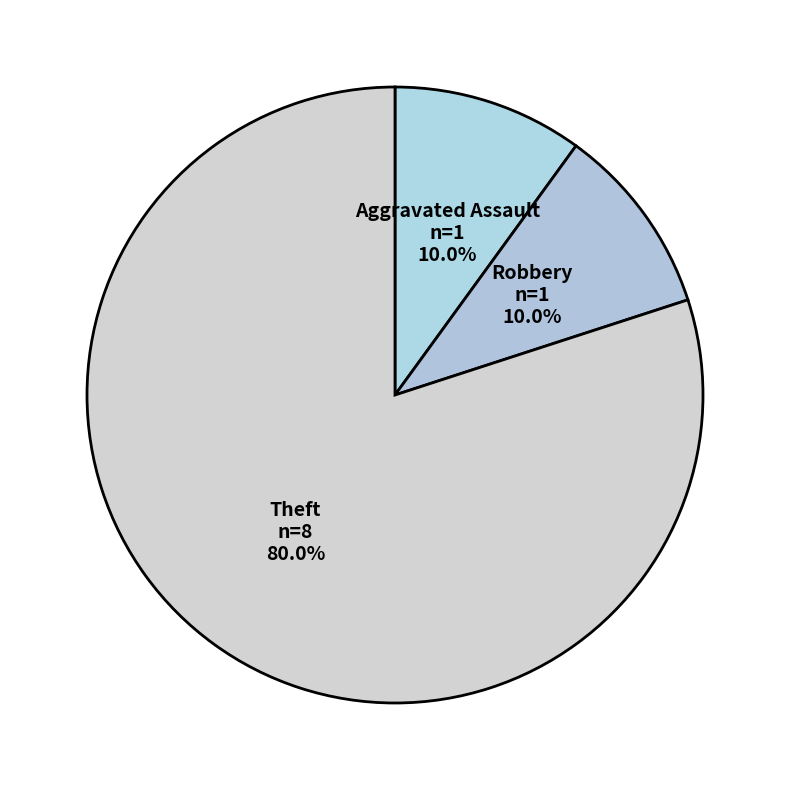

How many segments does this pie chart have?

3